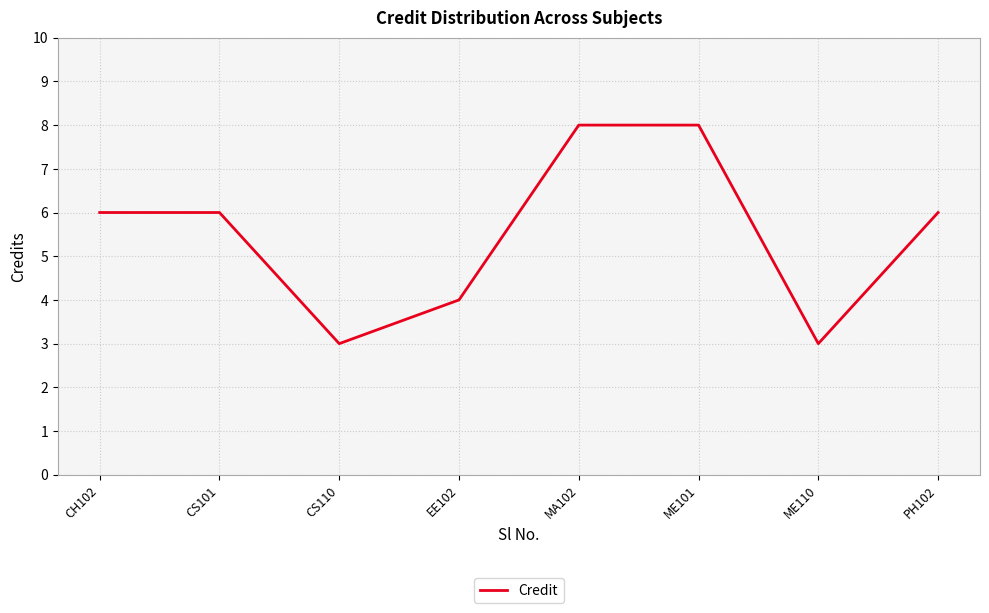

Reading left to right, extract all data points from this chart.

CH102=6	CS101=6	CS110=3	EE102=4	MA102=8	ME101=8	ME110=3	PH102=6